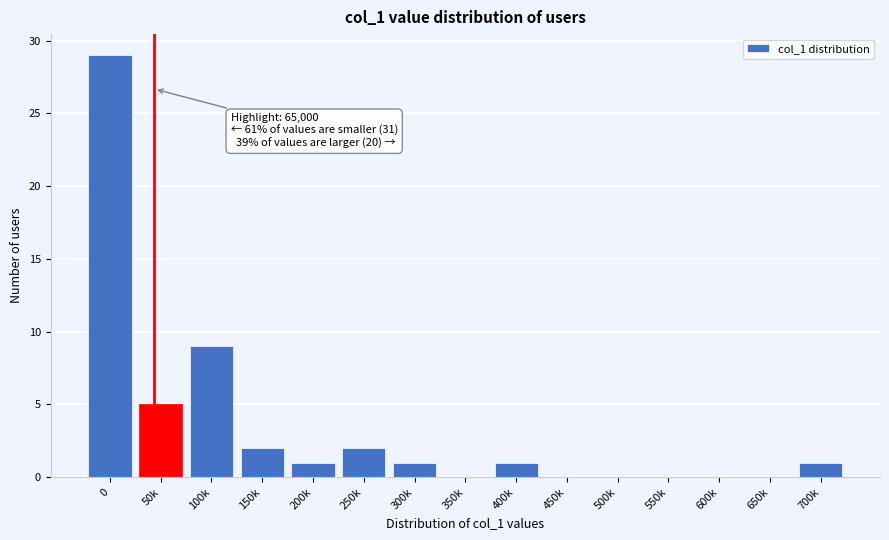

Reading left to right, transcribe all the data shown in this chart.

0=29	50k=5	100k=9	150k=2	200k=1	250k=2	300k=1	350k=0	400k=1	450k=0	500k=0	550k=0	600k=0	650k=0	700k=1